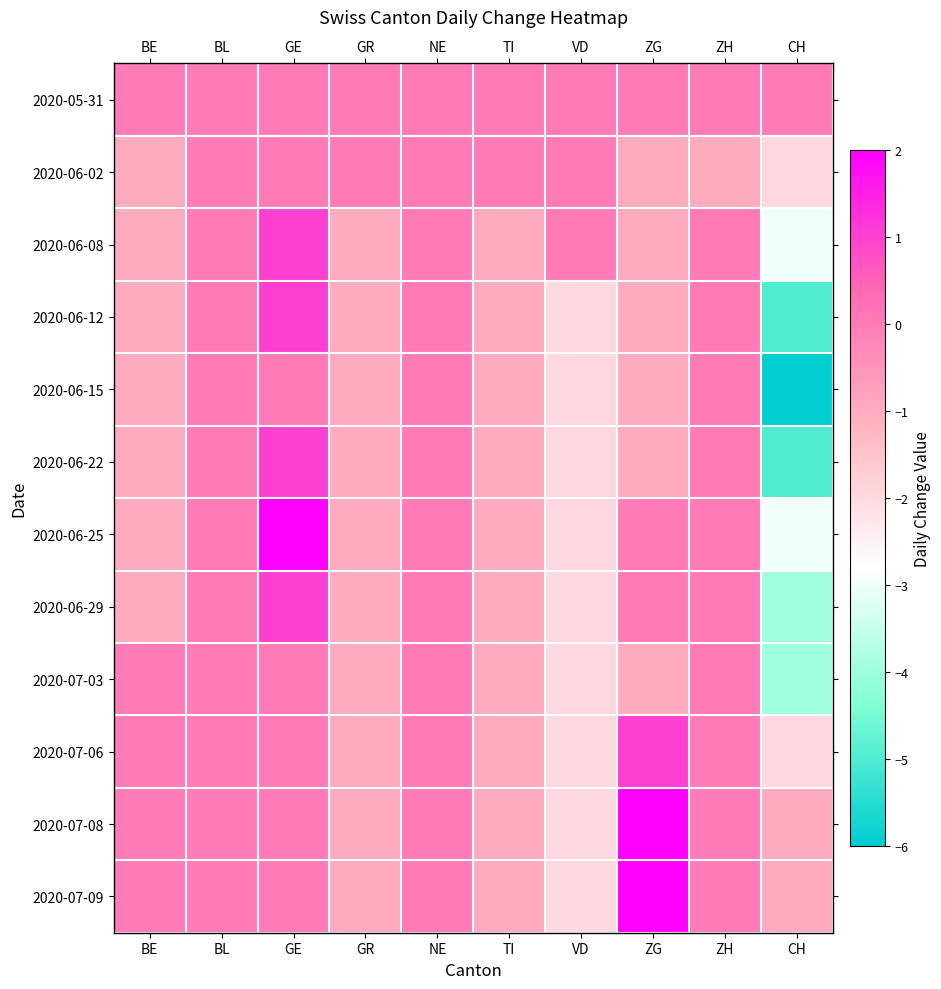

What is the spread (max minus min) of values at TI?

1